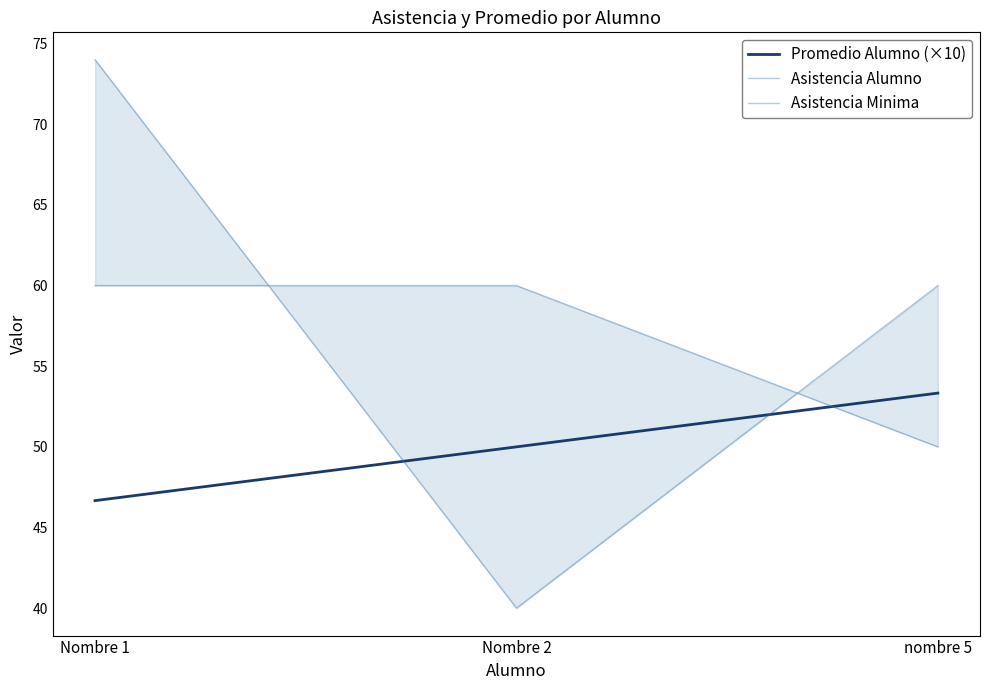

Rank the categories by Asistencia Minima value from lowest to highest.

nombre 5, Nombre 1, Nombre 2